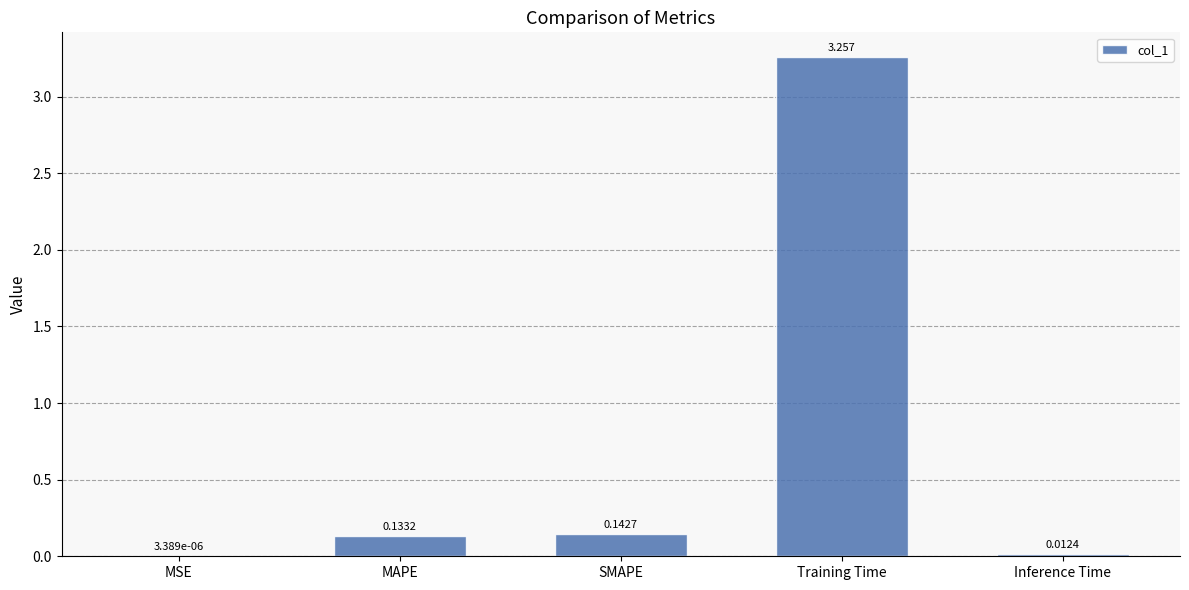

Where is the data nearest to the value 1?

SMAPE